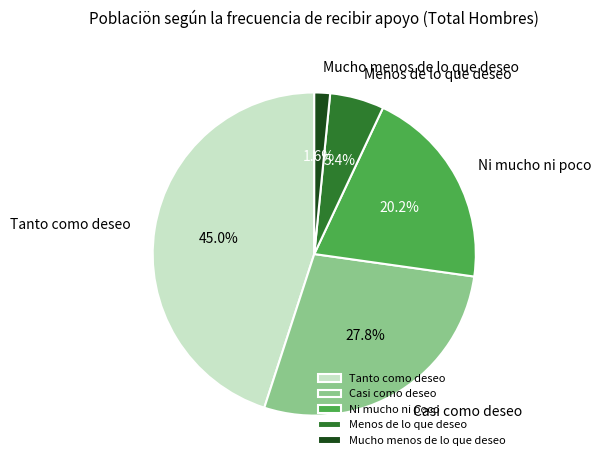

Rank the categories by value from highest to lowest.

Tanto como deseo, Casi como deseo, Ni mucho ni poco, Menos de lo que deseo, Mucho menos de lo que deseo